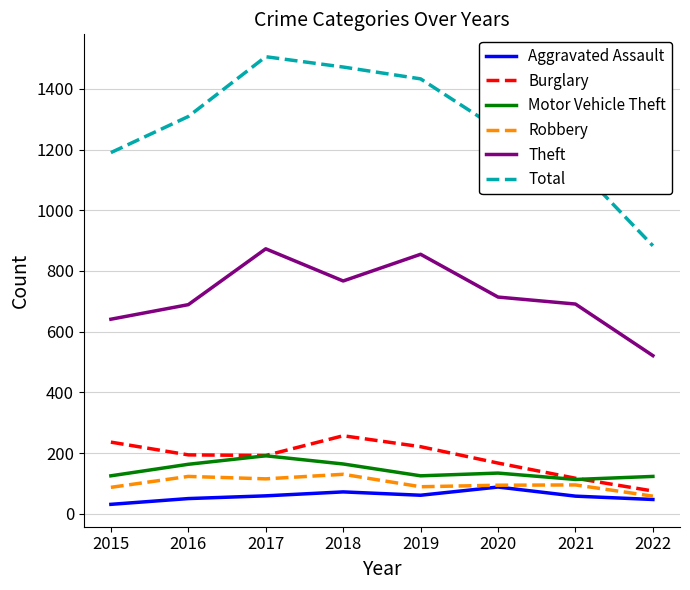

Which series has the widest spread of values?

Total